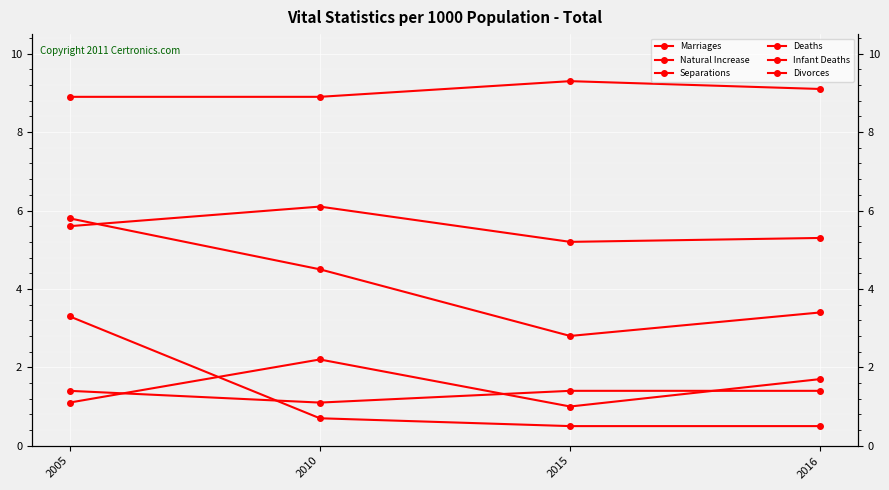

Is this an area chart (filled region under the line)?

No